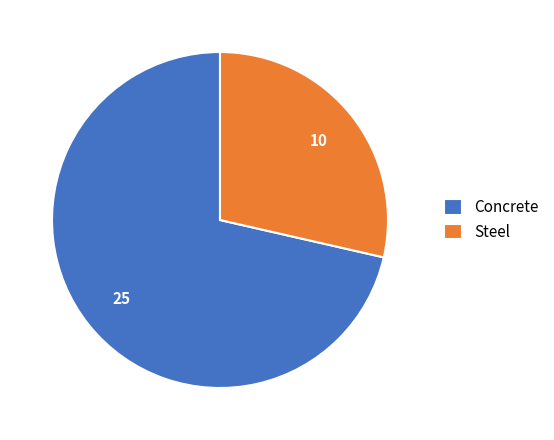

Count the number of slices in the pie.

2